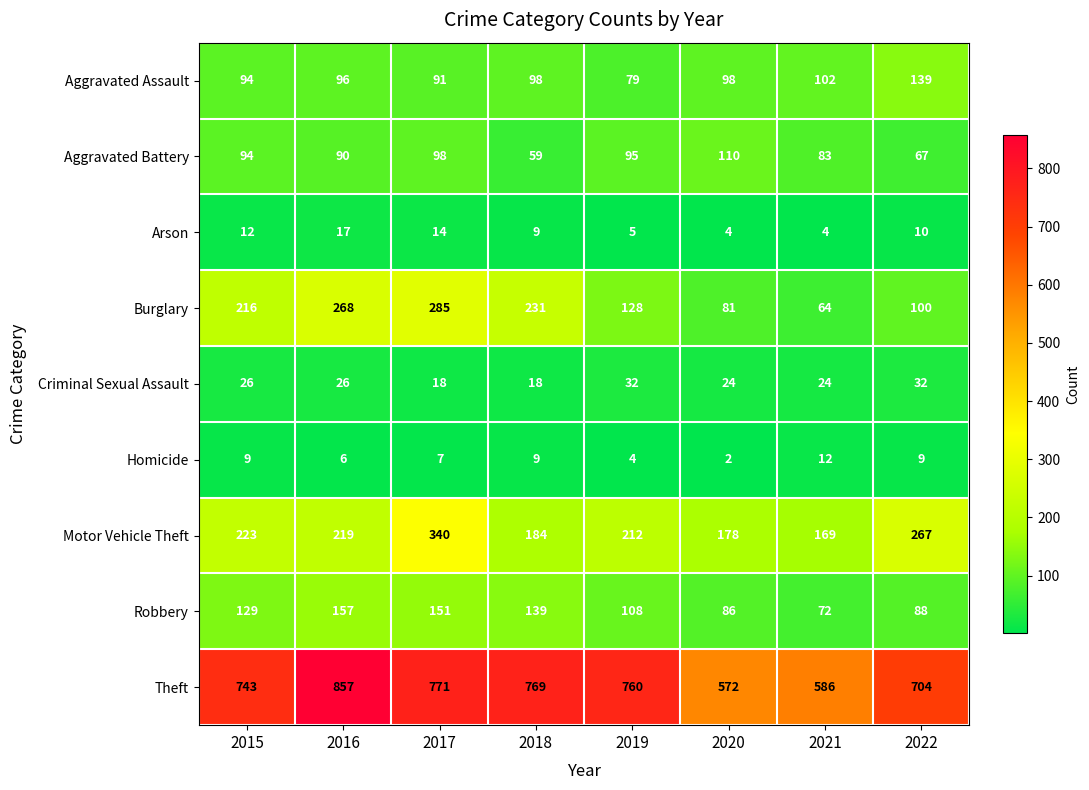

What value does the Aggravated Battery series have at 2019, to the nearest 10?

100